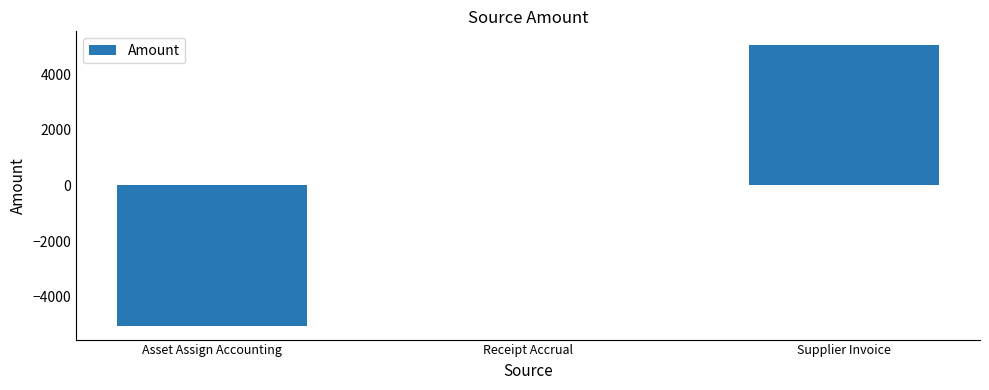

Which category has the highest value across all series?

Supplier Invoice